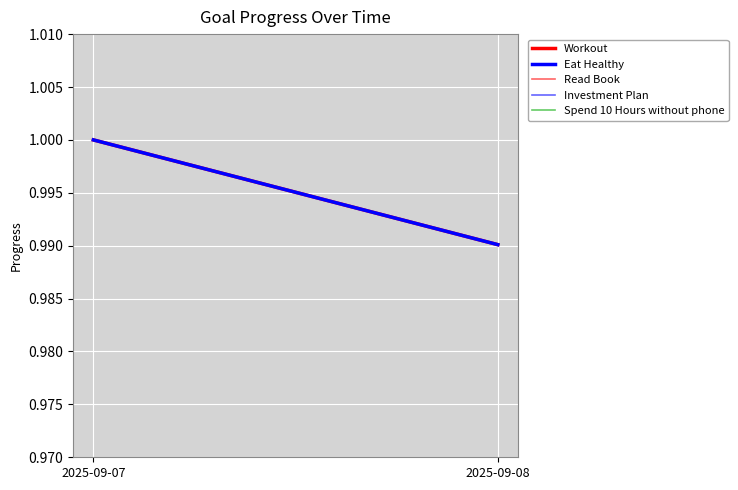

The value of Spend 10 Hours without phone at 2025-09-08 is 1.6. True or false?

False